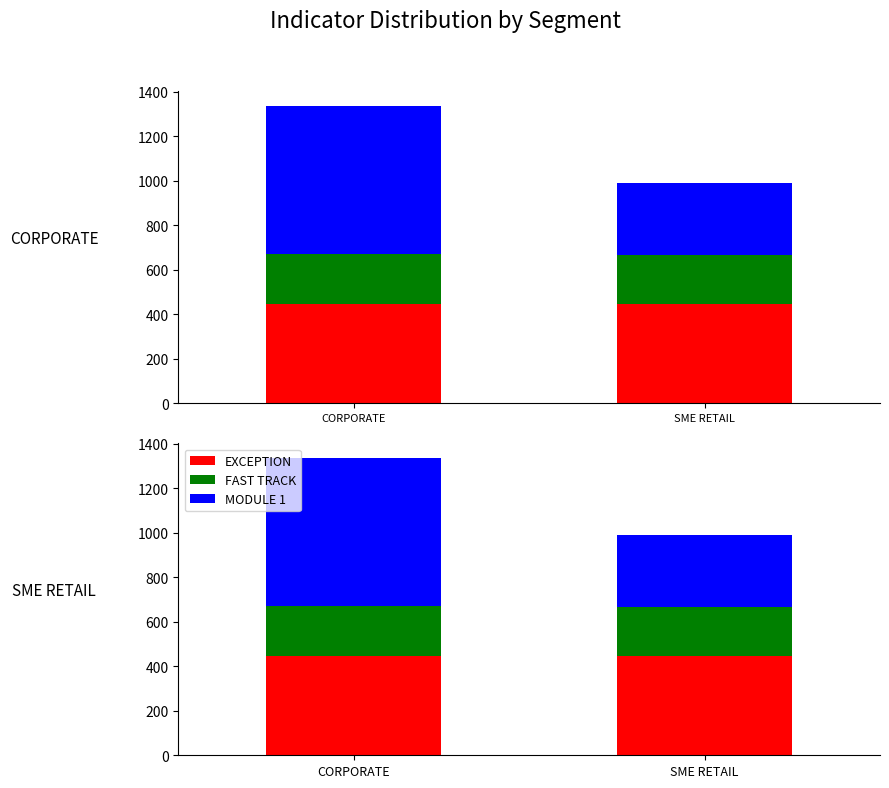

What is the sum of all MODULE 1 values?

988